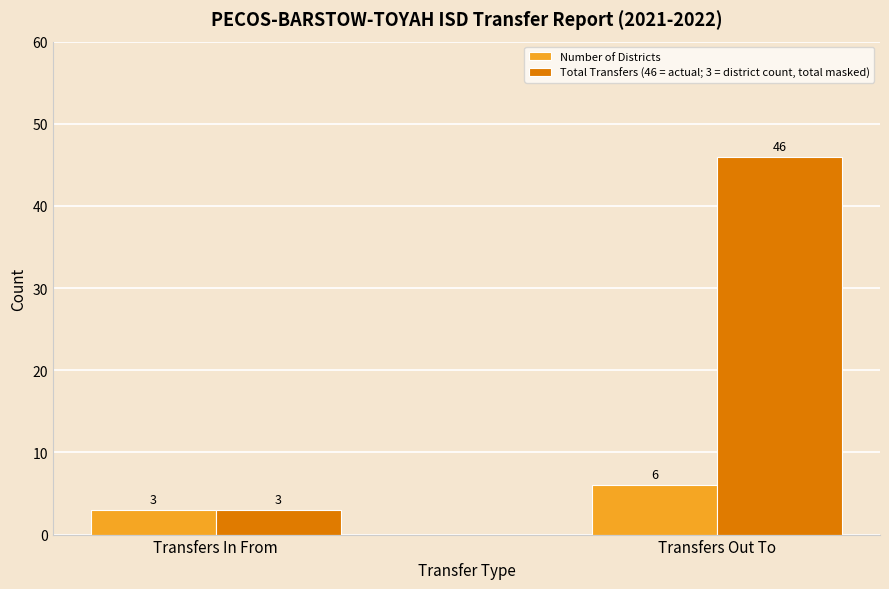

How many categories are shown in the chart?

2